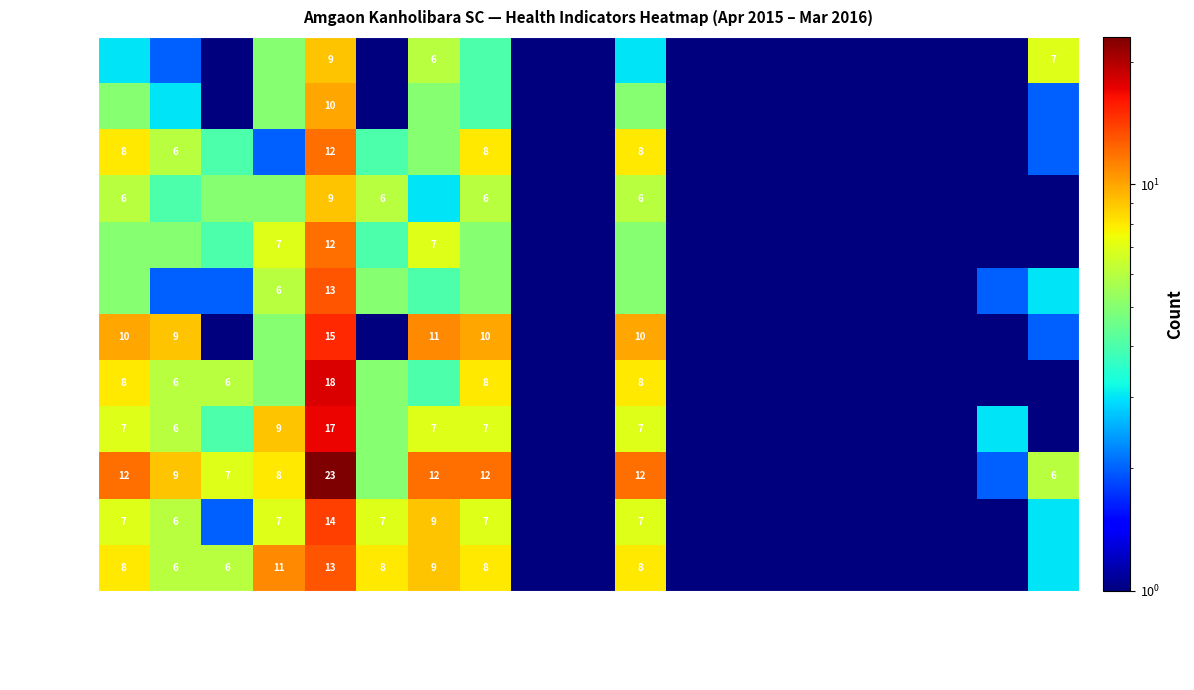

The value of Jul-2015 at Anaemia<11 is 10.5. True or false?

False